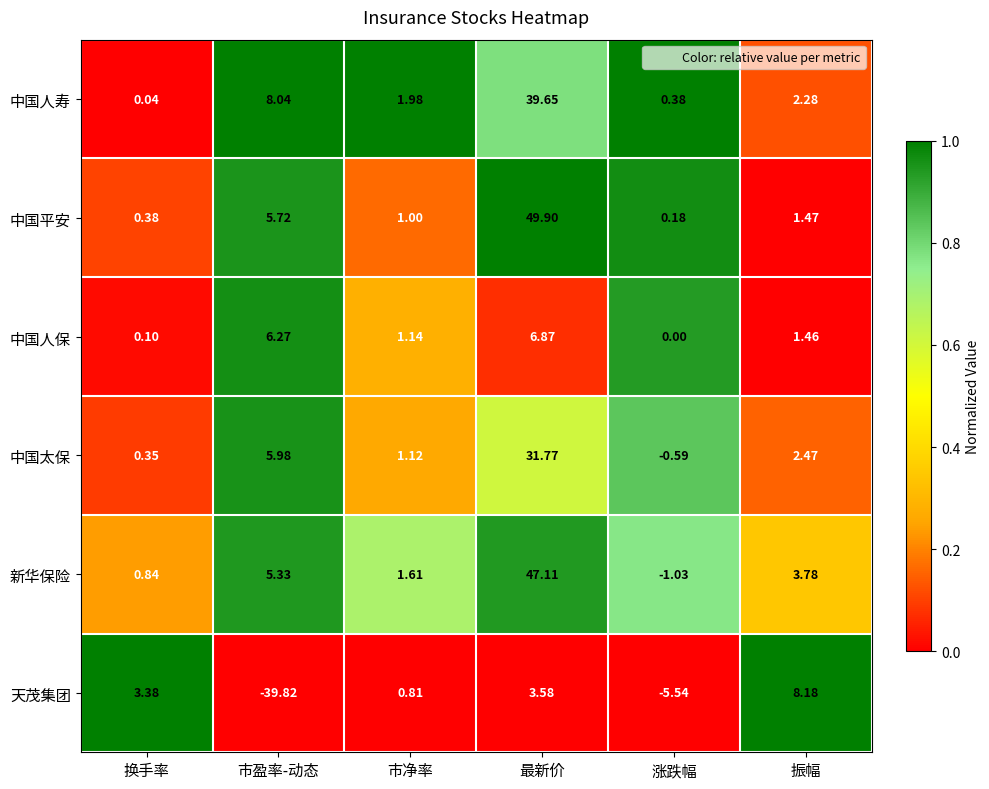

At which category is the sum across all series the highest?

最新价